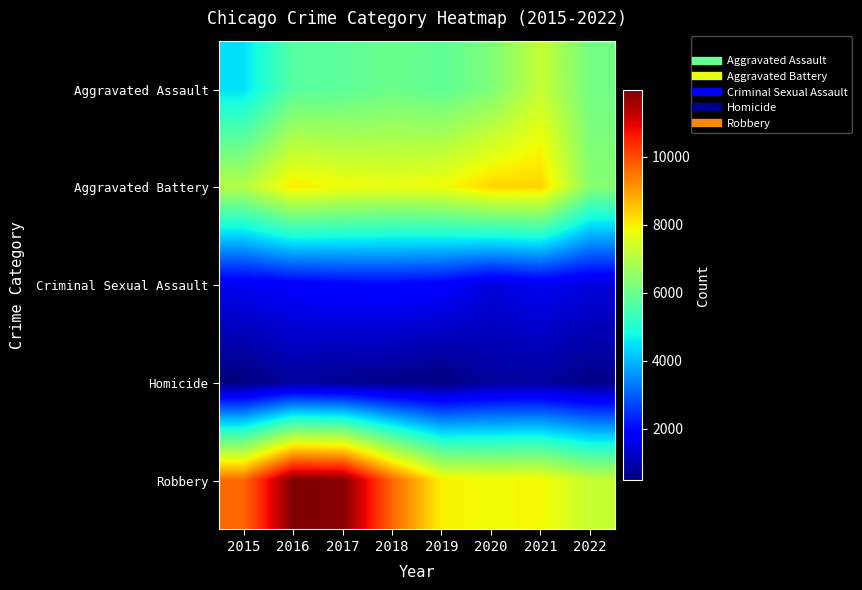

Reading left to right, list all the values displayed in this chart.

Aggravated Assault: 2015=4480	2016=5712	2017=5793	2018=6001	2019=5840	2020=6263	2021=7242	2022=6113
Aggravated Battery: 2015=7018	2016=8085	2017=7845	2018=7735	2019=7857	2020=8319	2021=8348	2022=6377
Criminal Sexual Assault: 2015=1660	2016=1816	2017=1937	2018=1970	2019=1868	2020=1444	2021=1674	2022=1467
Homicide: 2015=496	2016=786	2017=672	2018=589	2019=498	2020=787	2021=803	2022=592
Robbery: 2015=9638	2016=11960	2017=11880	2018=9679	2019=7994	2020=7855	2021=7919	2022=7235